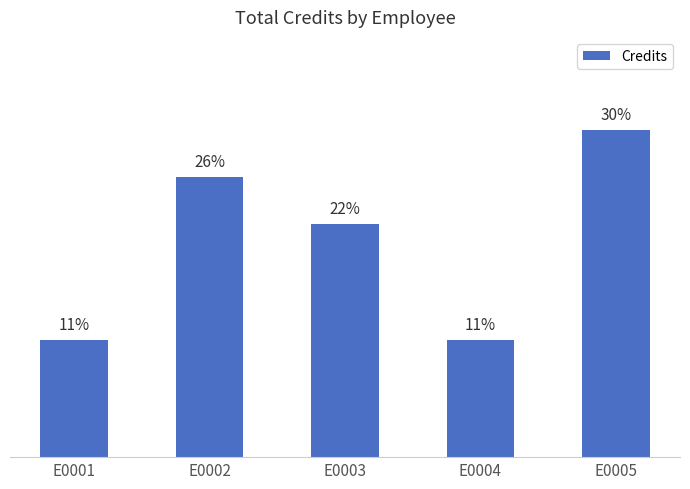

Does the chart contain any negative values?

No